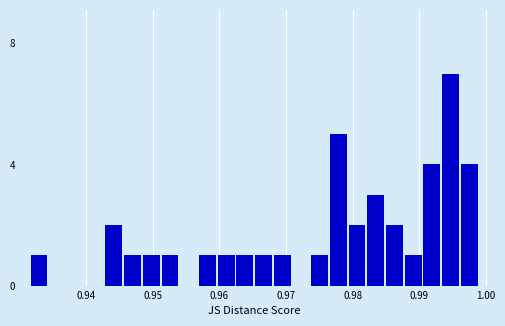

Read against the x-axis, roughly where is the centre of the tallest bar?

0.995